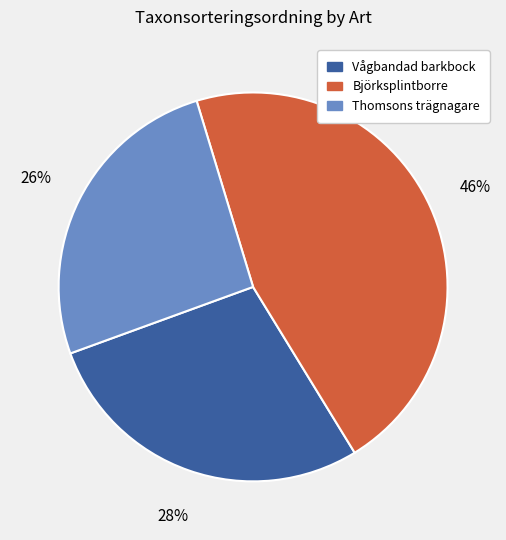

To the nearest percent, what is the average slice percentage?

33%